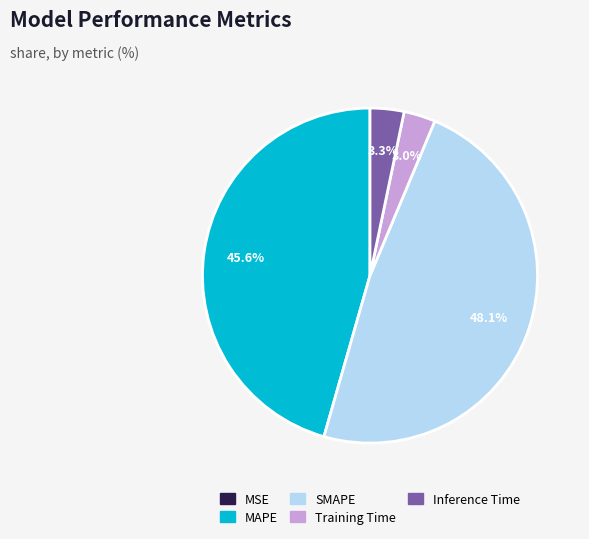

What portion of the pie excludes MAPE?

54.4%